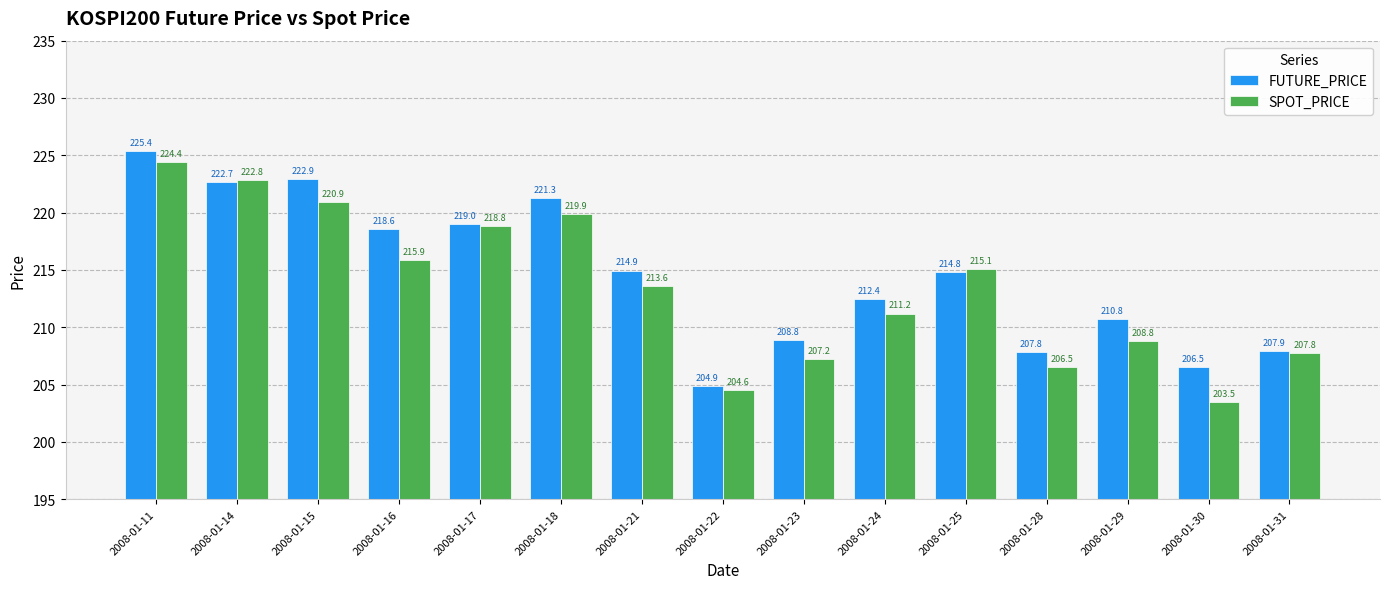

What are all the series names shown in the legend?

FUTURE_PRICE, SPOT_PRICE